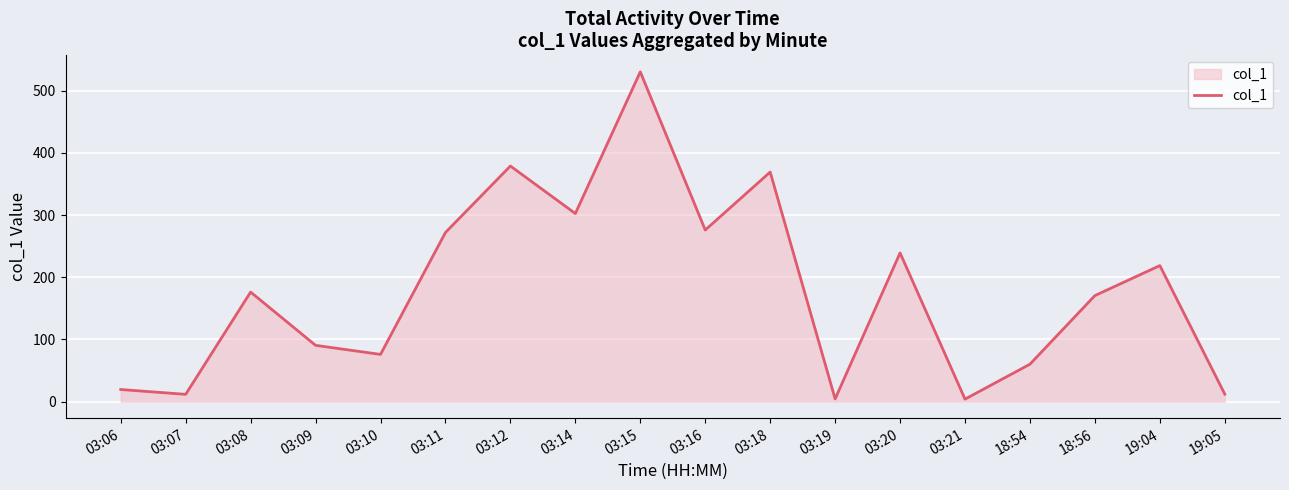

What is the smallest value displayed?

4.1